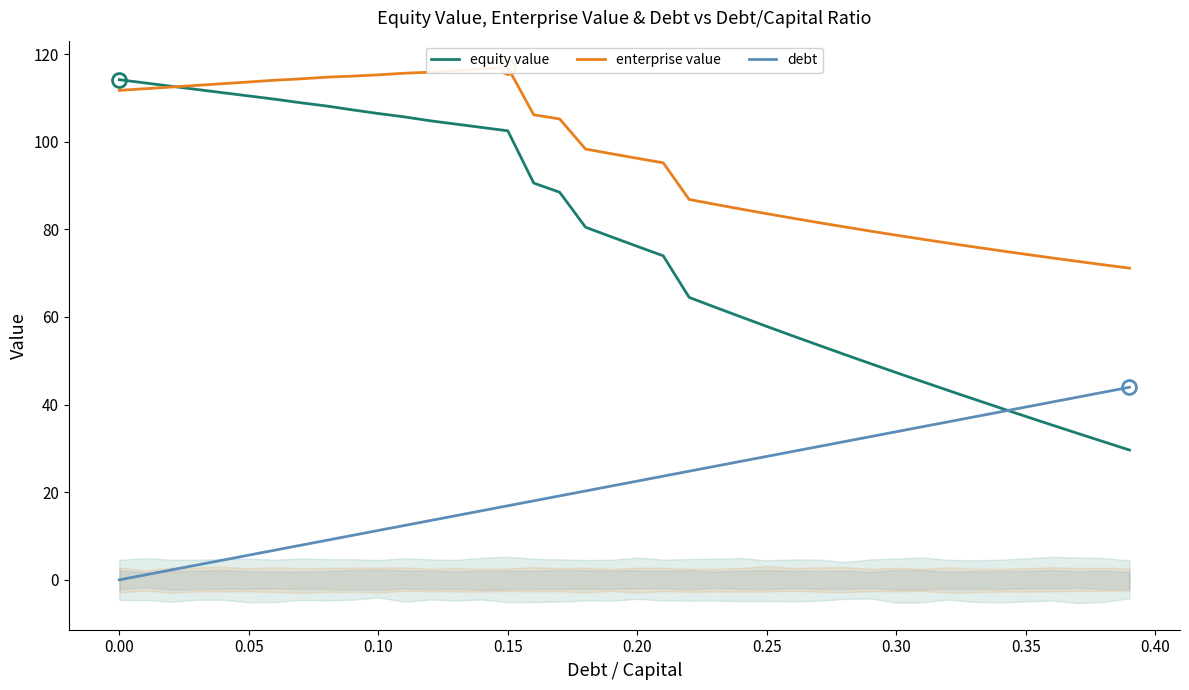

What is the highest value of the debt series?

44.0